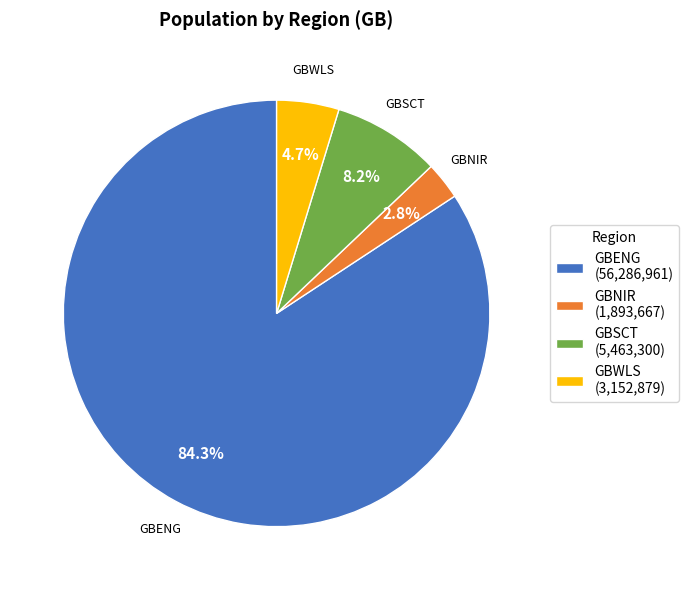

How many segments does this pie chart have?

4